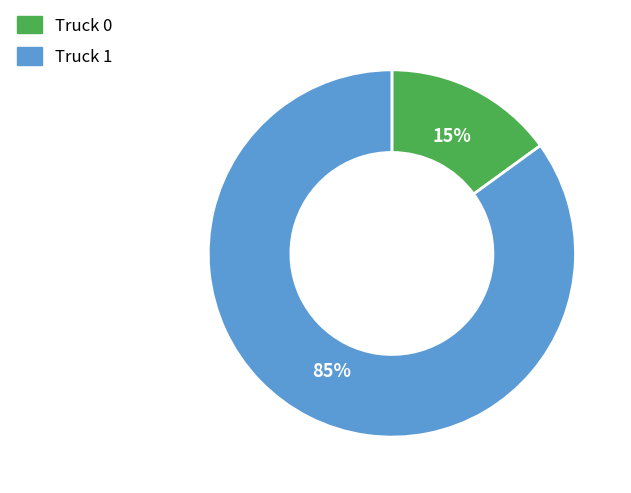

Rank the categories by value from lowest to highest.

Truck 0, Truck 1